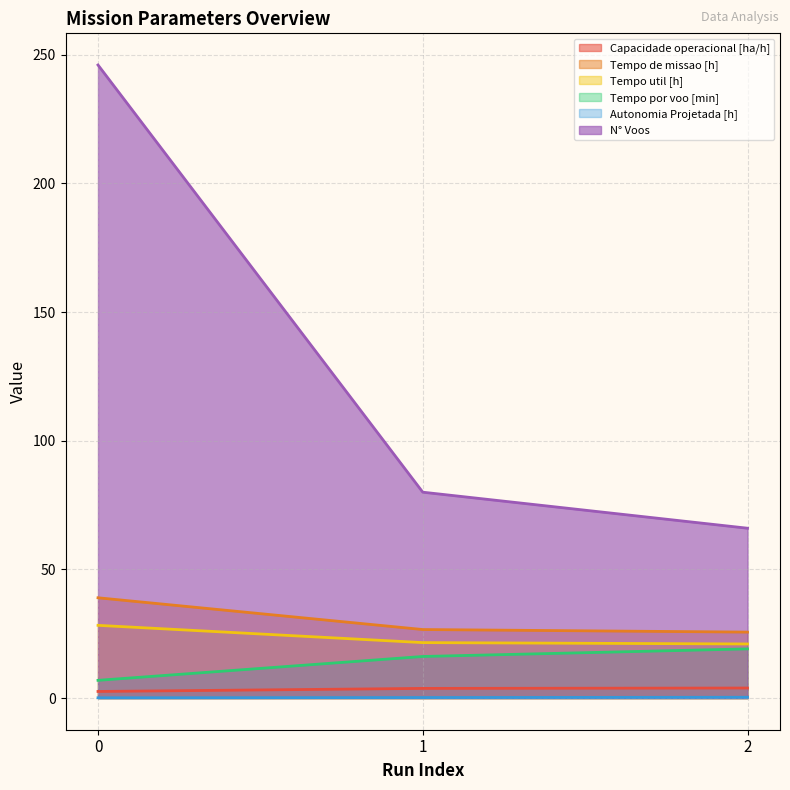

Reading right to left, what are all the values shown in this chart?

Capacidade operacional [ha/h]: 3.9	3.8	2.6
Tempo de missao [h]: 25.6	26.6	39.0
Tempo util [h]: 21.0	21.6	28.3
Tempo por voo [min]: 19.1	16.2	6.9
Autonomia Projetada [h]: 0.3	0.2	0.1
N° Voos: 66.0	80.0	246.0